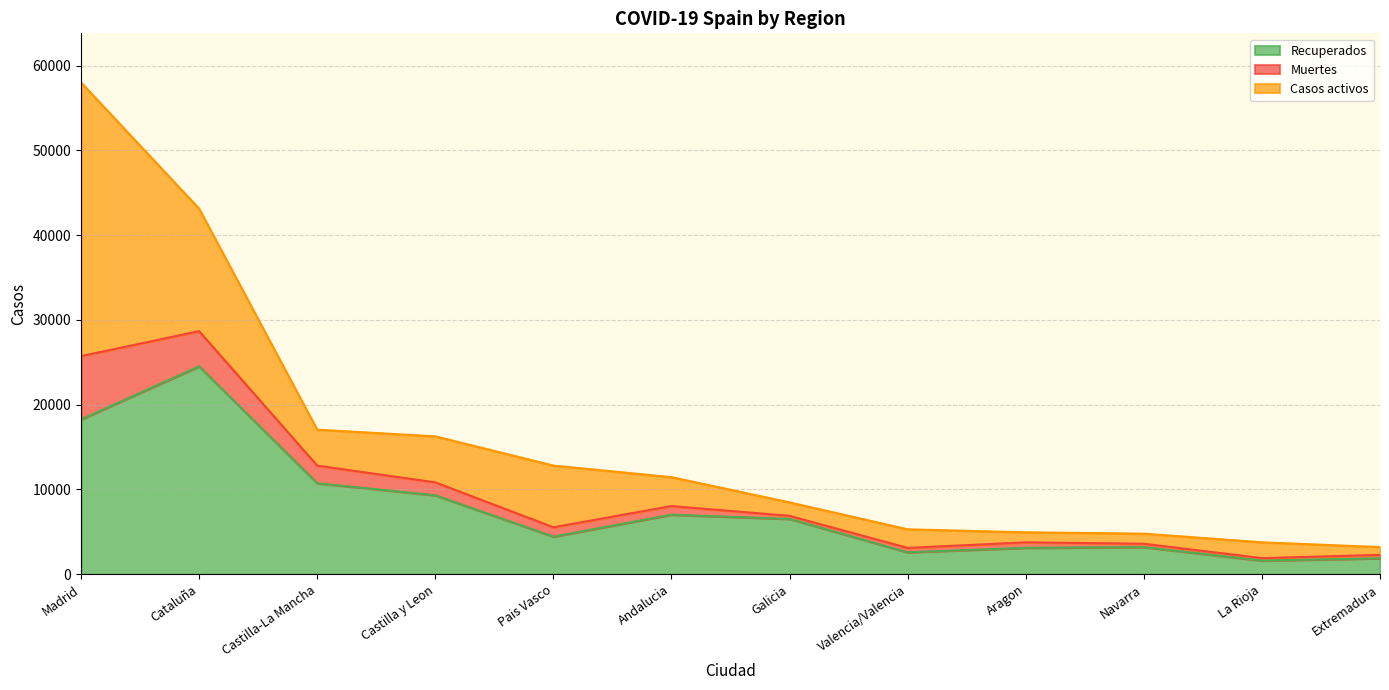

In Recuperados, how many points are lower than both neighbors (excluding endpoints)?

3